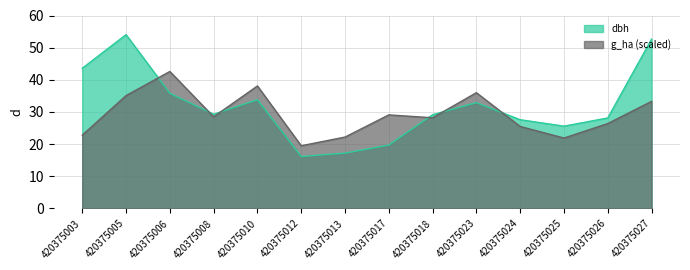

What is the value of the g_ha point at the 9th from the left?

28.2